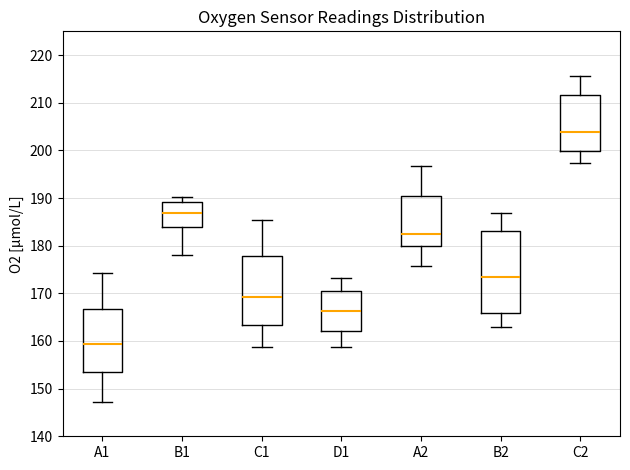

Which box's median line is the lowest?

A1